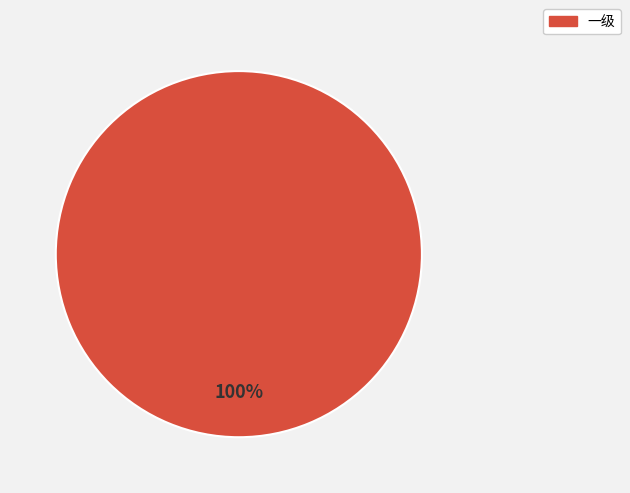

Is there any slice that represents more than half of the pie?

Yes